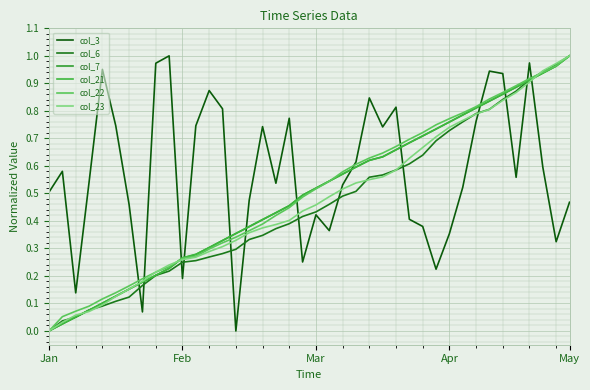

Does the chart display data point markers on the line(s)?

No